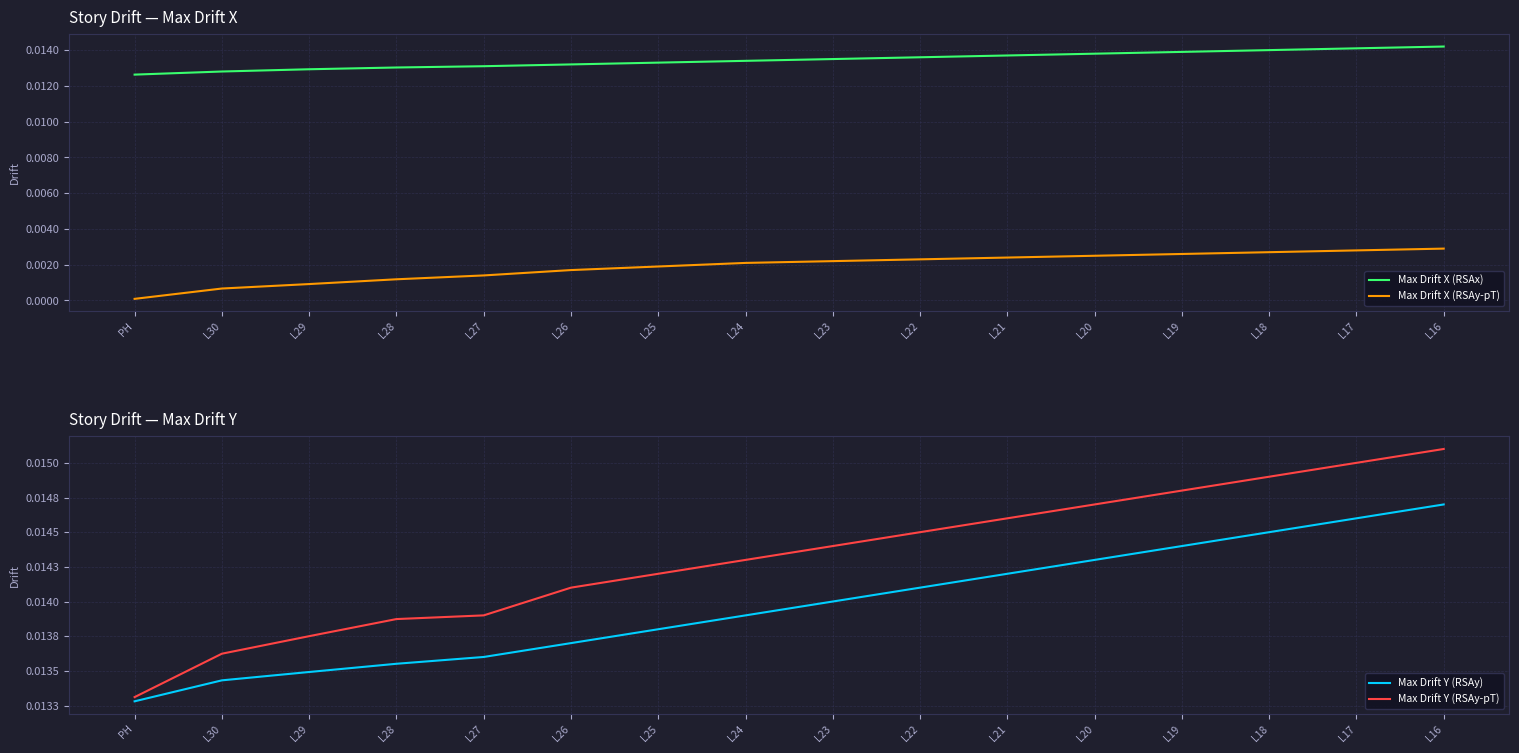

Which series has the largest total across all categories?

Max Drift Y (RSAy-pT)